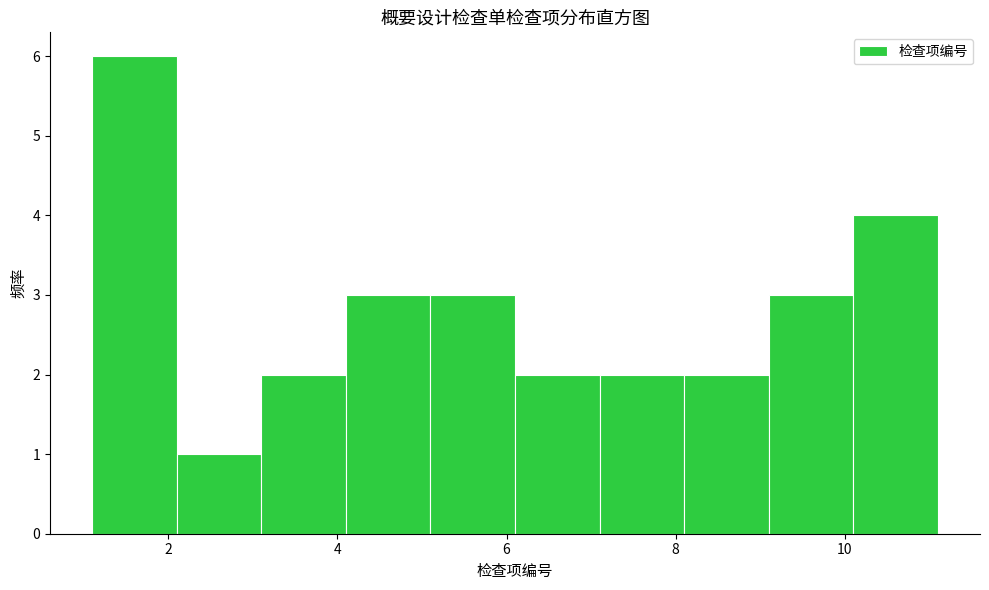

Reading left to right, transcribe this chart: for each bar, give the range it covers on the x-axis and its height. Neither the bar edges nor the heights are printed on the chart, so give them approximately, as read against the axes.

1.1 to 2.1: 6
2.1 to 3.1: 1
3.1 to 4.1: 2
4.1 to 5.1: 3
5.1 to 6.1: 3
6.1 to 7.1: 2
7.1 to 8.1: 2
8.1 to 9.1: 2
9.1 to 10.1: 3
10.1 to 11.1: 4